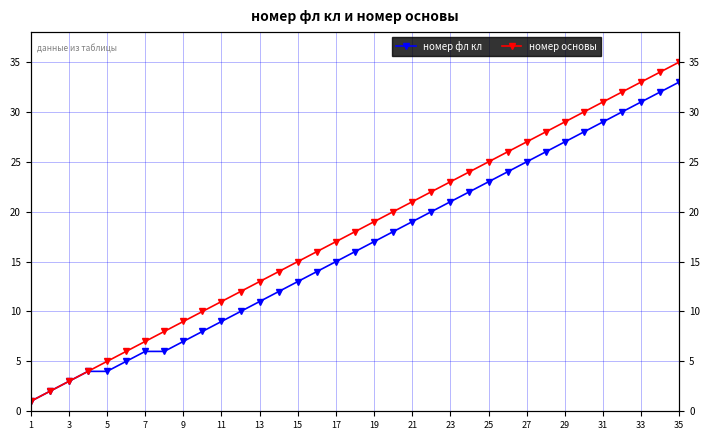

What is the sum of all номер основы values?

630